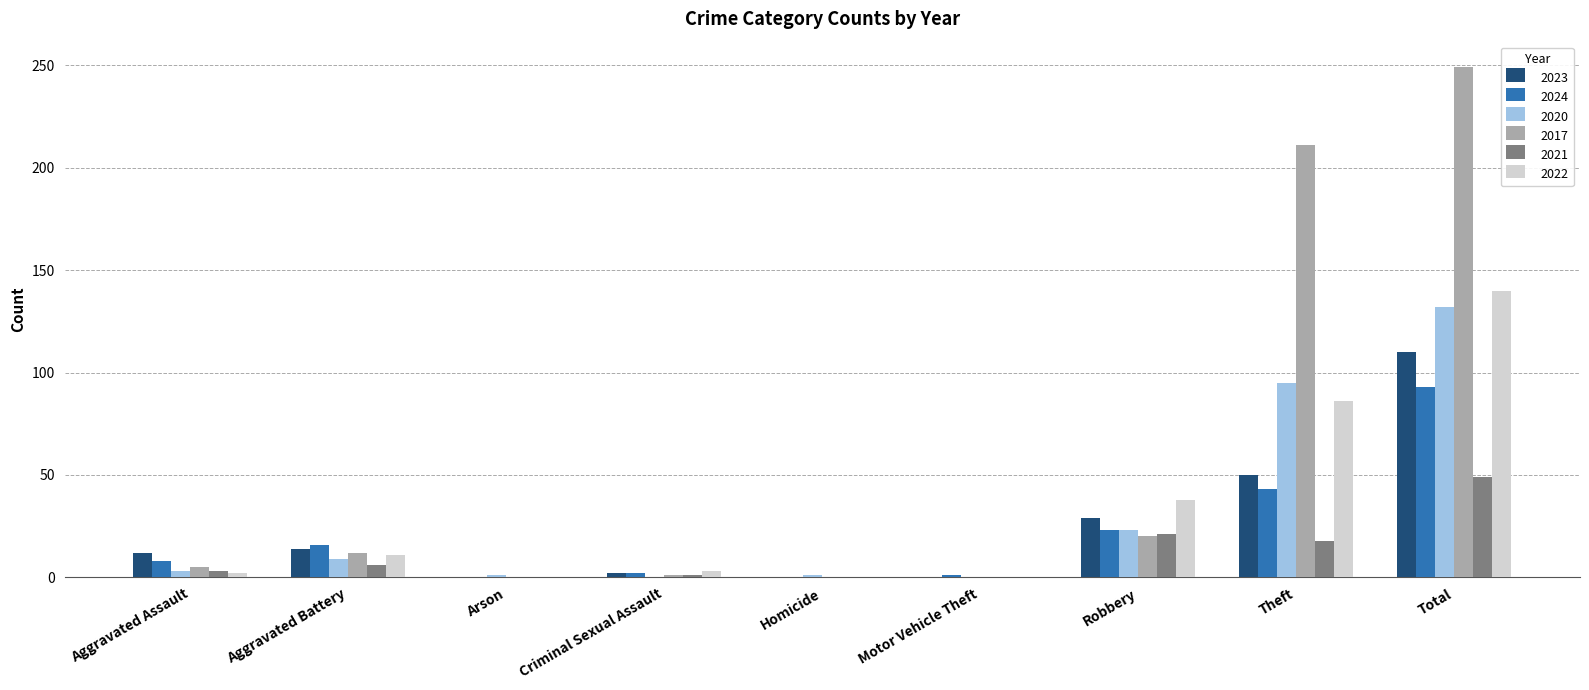

How many data points does each series have?

9